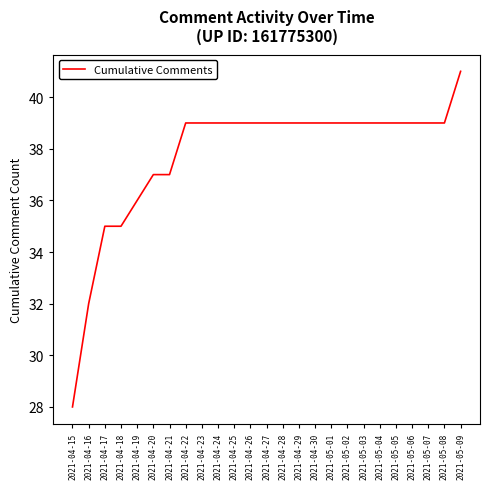

What is the difference between the values at 2021-04-30 and 2021-04-19?

3